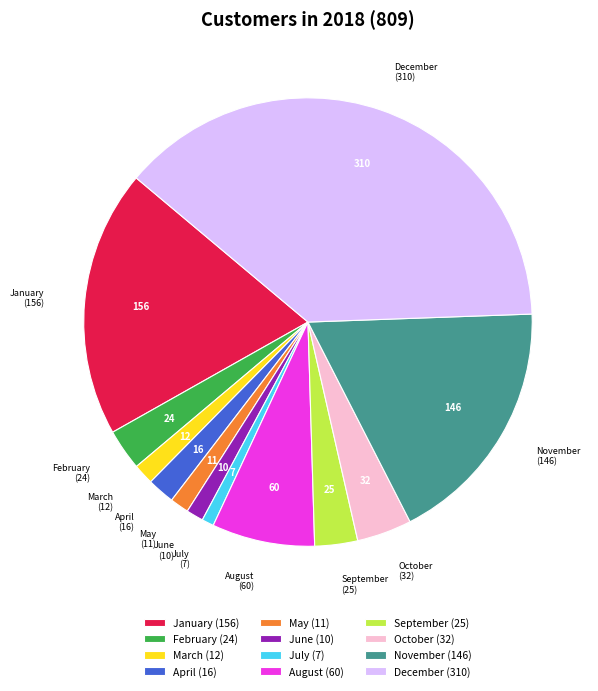

Is it true that April is 7% of the pie?

False